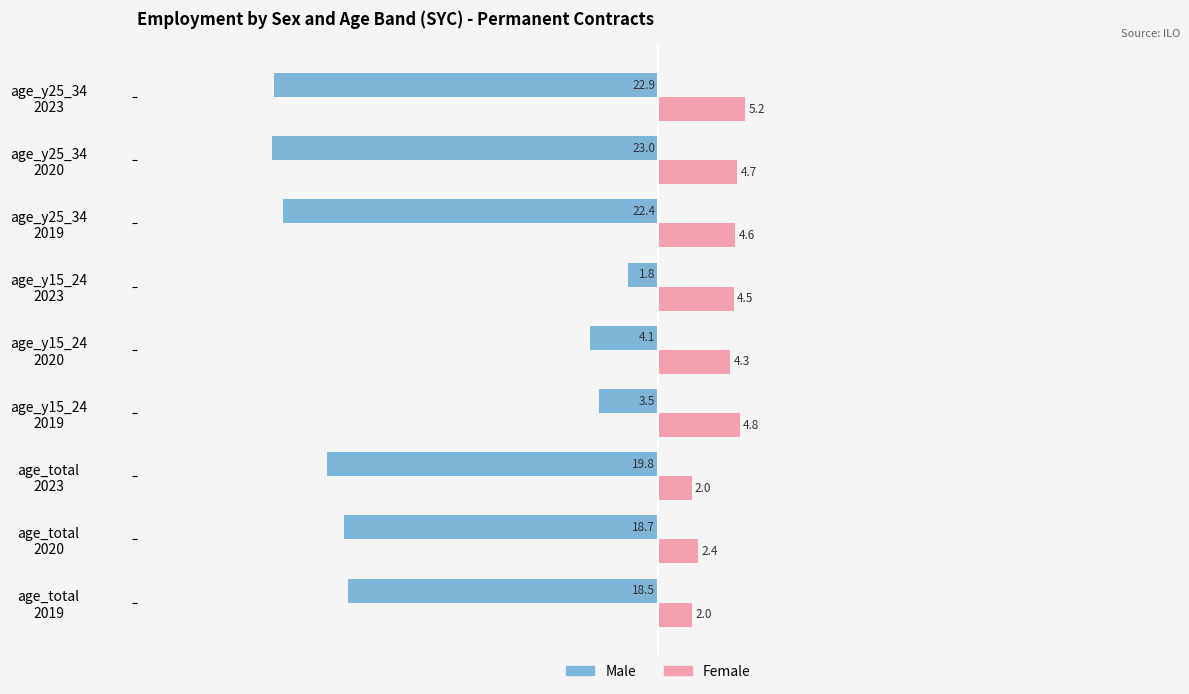

Which series has the largest total across all categories?

Female